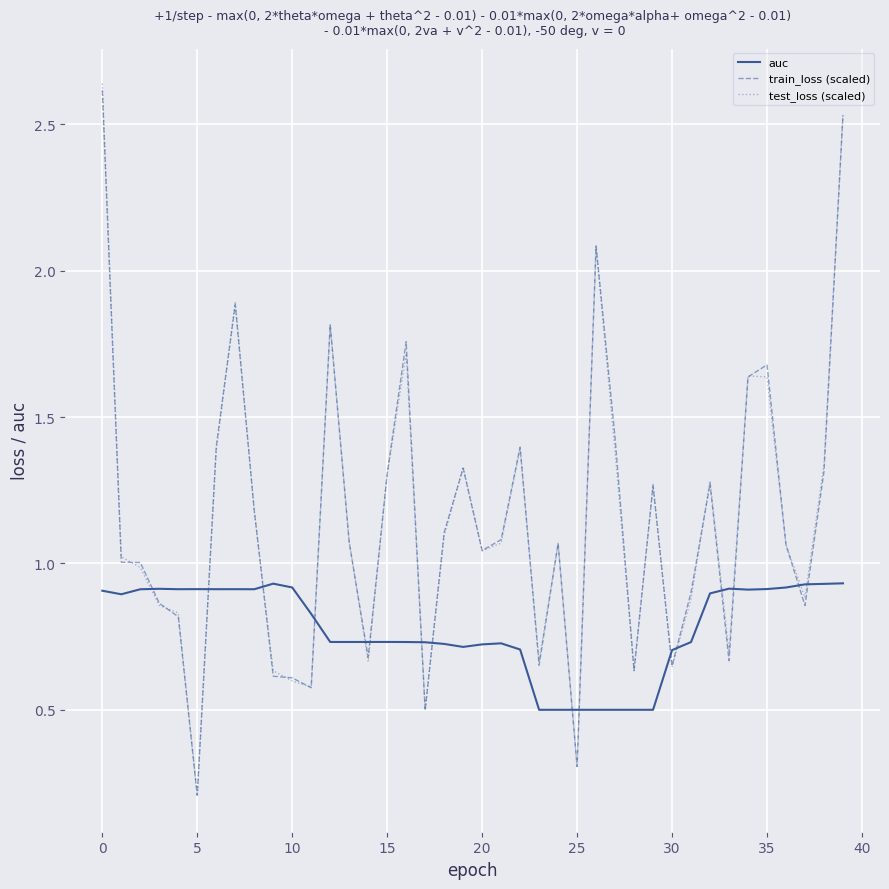

Which series ends up on top after the final intersection of train_loss (scaled) and auc?

train_loss (scaled)